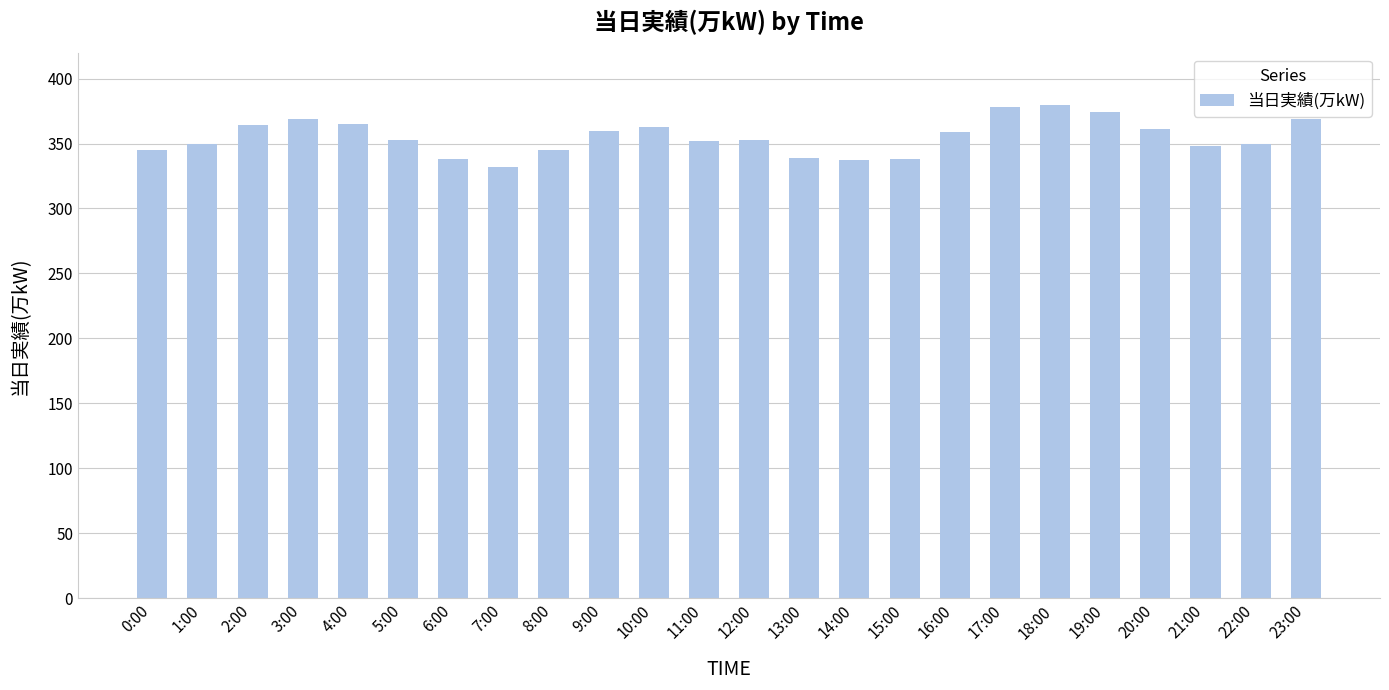

What is the sum of the values at 22:00 and 14:00?

687